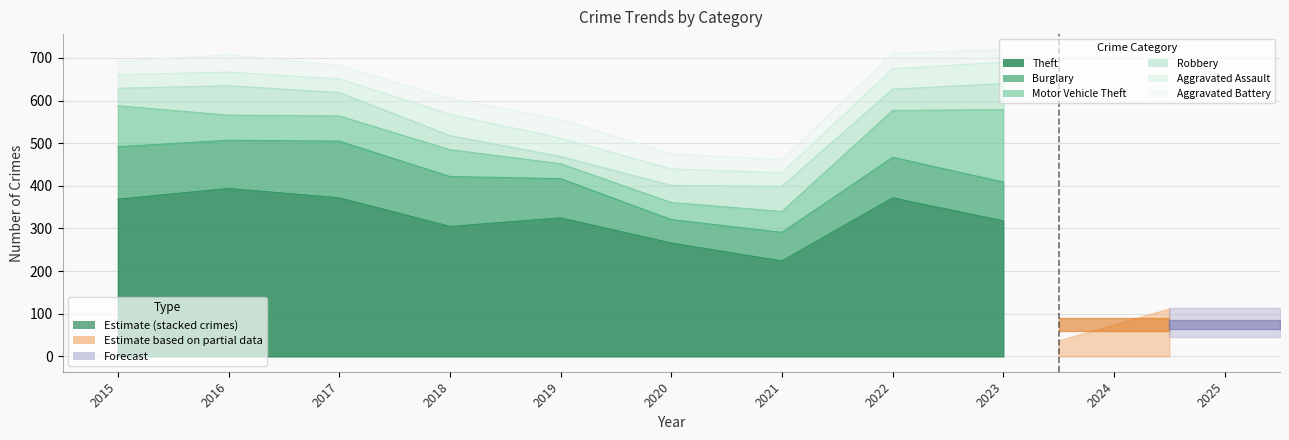

Where is the first local minimum for Aggravated Battery?

2017